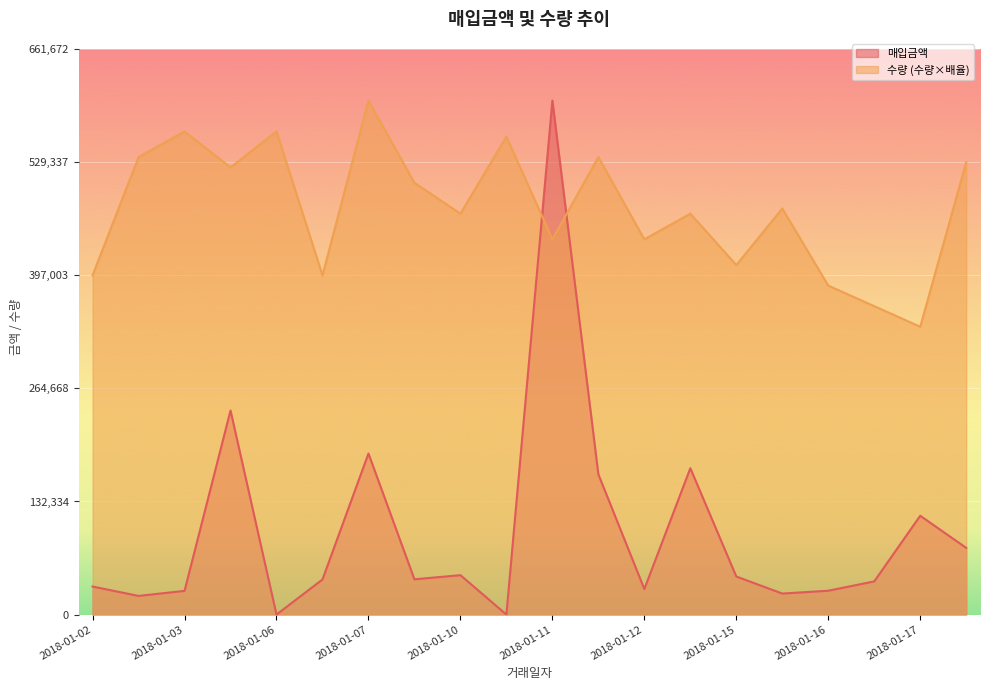

What is the greatest value displayed?

601520.0